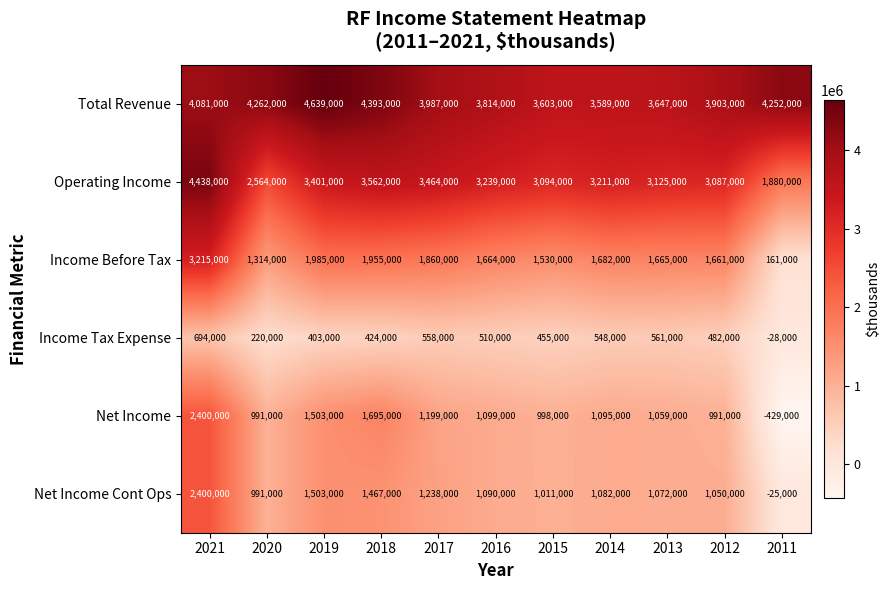

Which series has the largest total across all categories?

Total Revenue